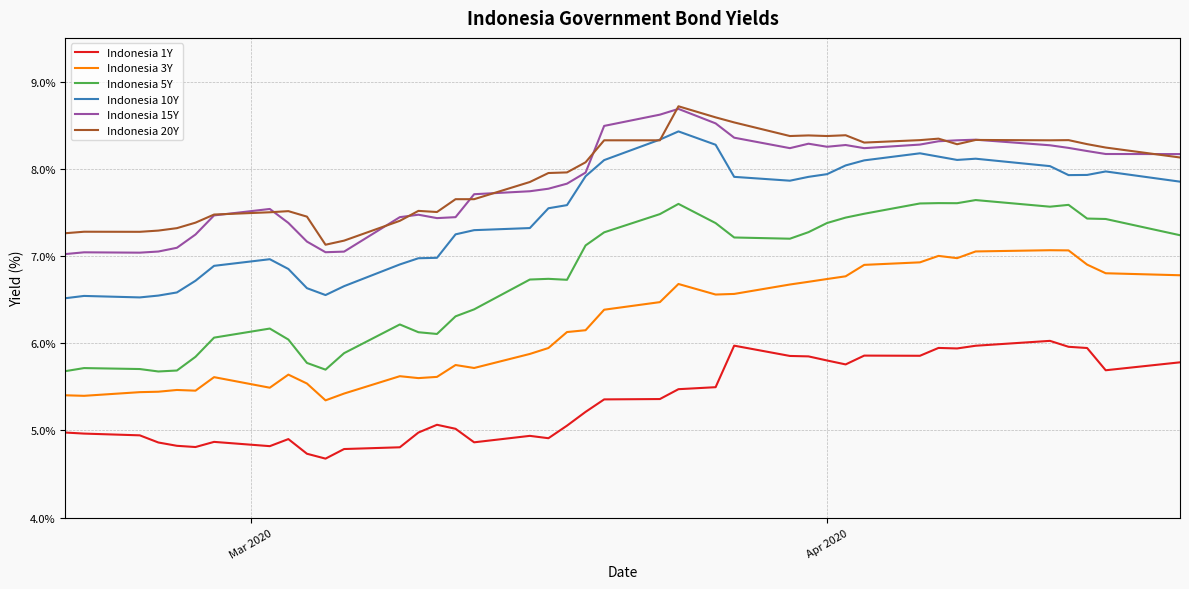

What is the minimum value for Indonesia 1Y?

4.7